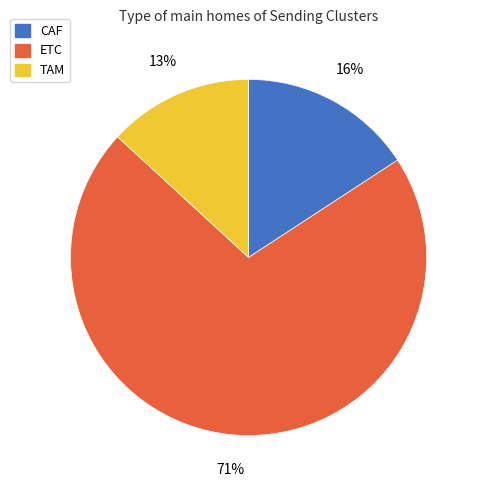

What is the smallest slice in the pie chart?

TAM